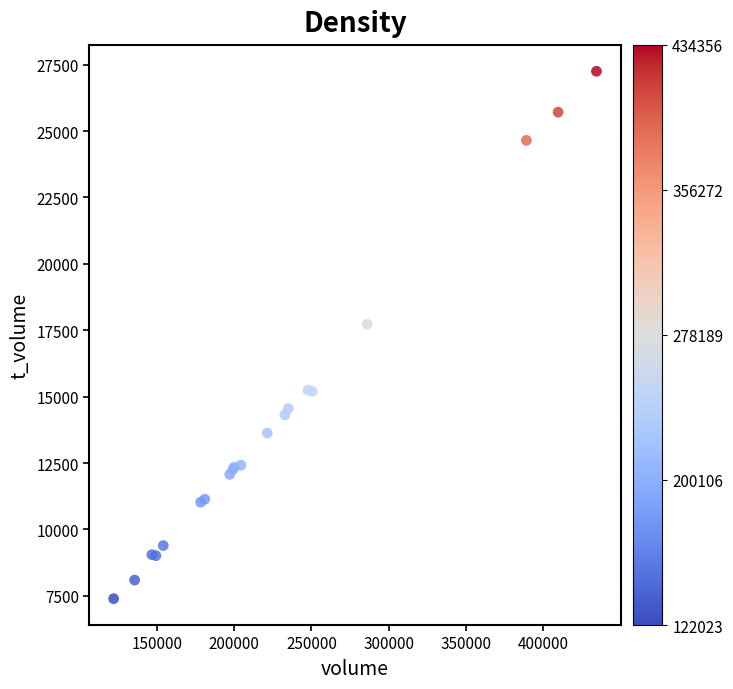

What Y value in the scatter plot is closest to 17322?

17730